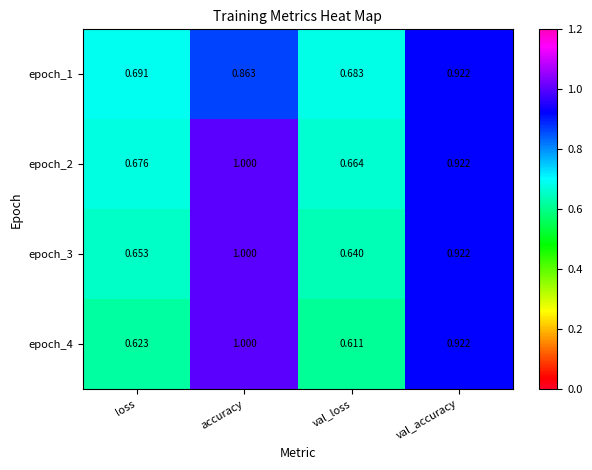

At which label does epoch_3 reach its peak?

accuracy